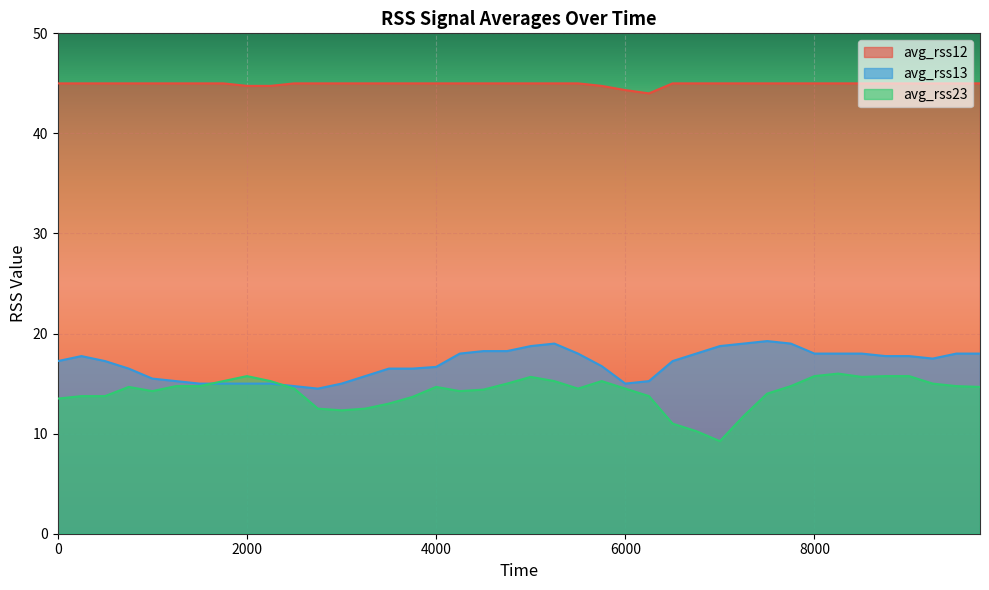

Which series has the largest total across all categories?

avg_rss12